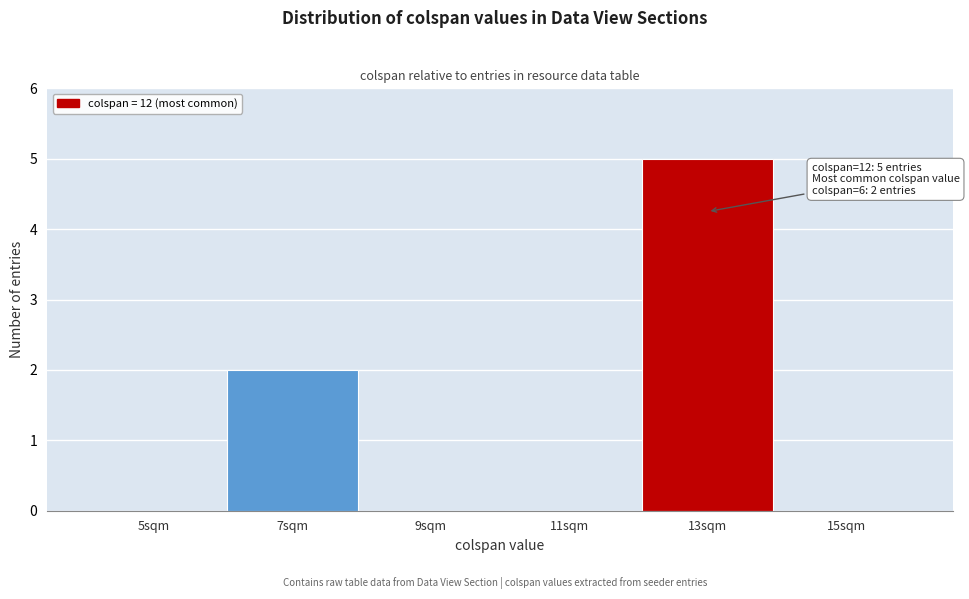

Which range on the x-axis has the tallest bar?

12 to 14